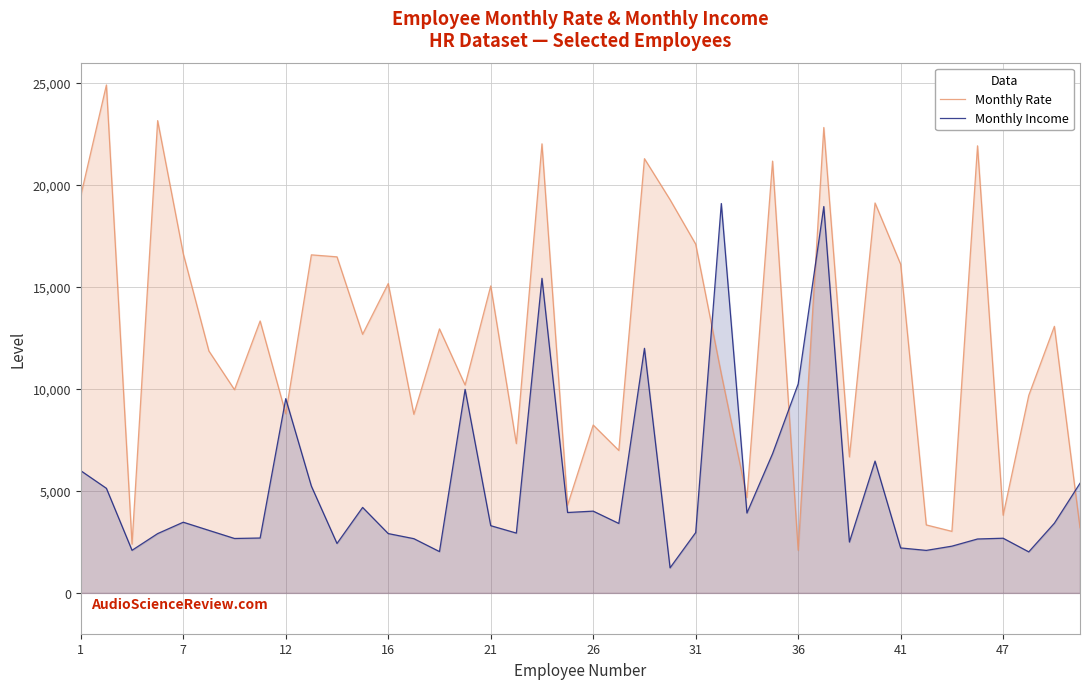

Which series has the largest total across all categories?

Monthly Rate